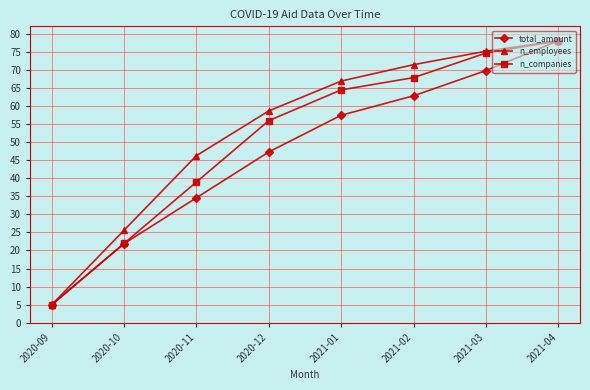

Which category has the lowest value in the n_companies series?

2020-09